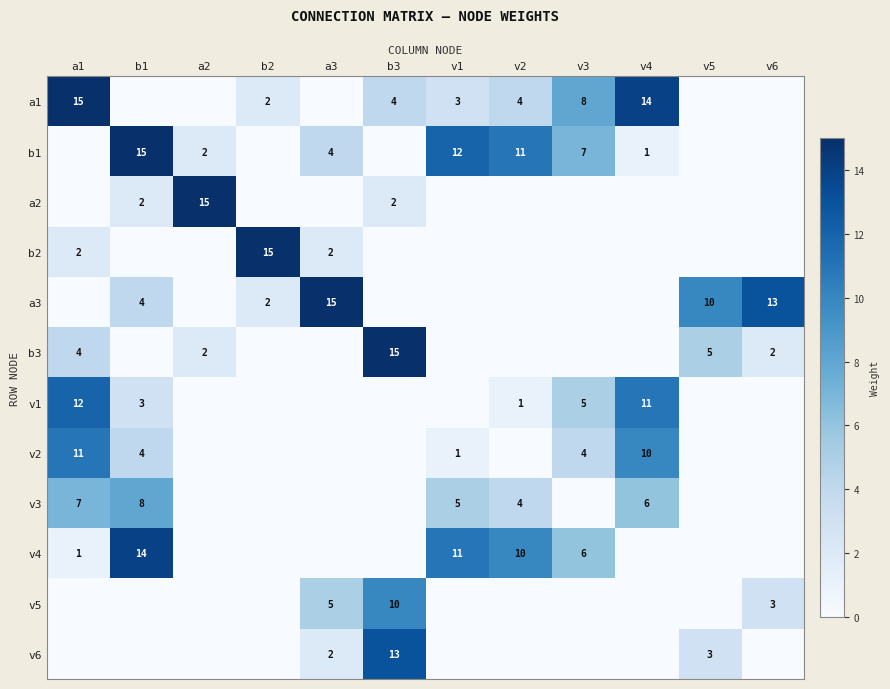

What is the difference between the highest and lowest values at v1?

12